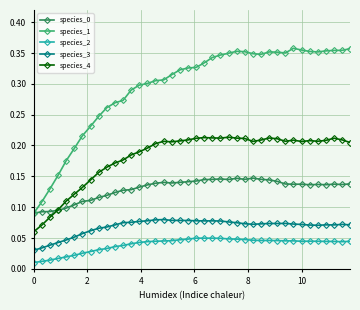

Which series has the widest spread of values?

species_1